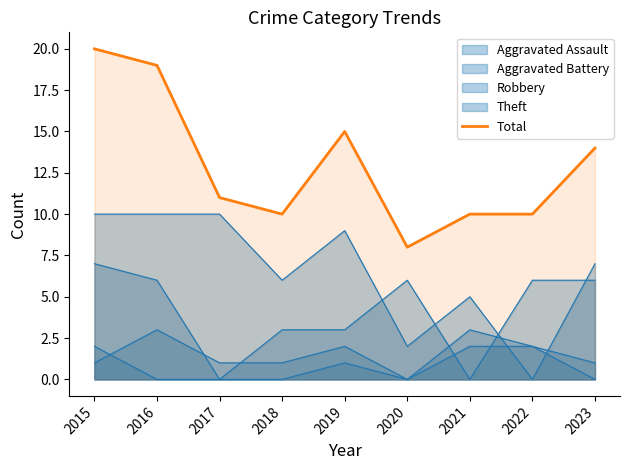

How many points are lower than both their immediate neighbors (excluding endpoints)?

2